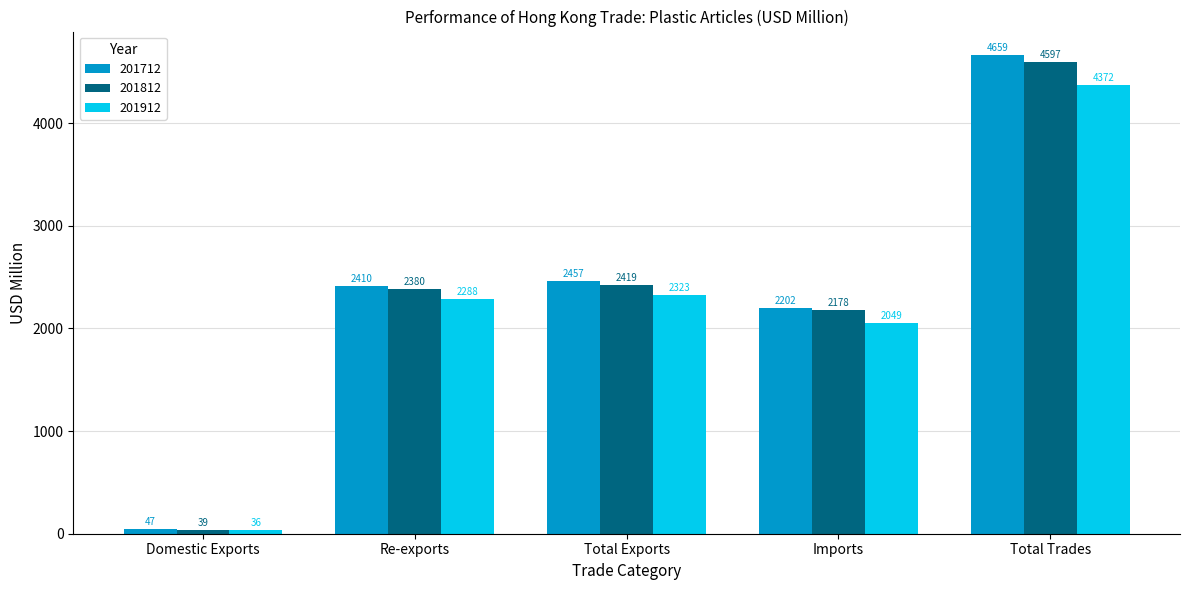

What is the spread (max minus min) of values at Total Exports?

134.2